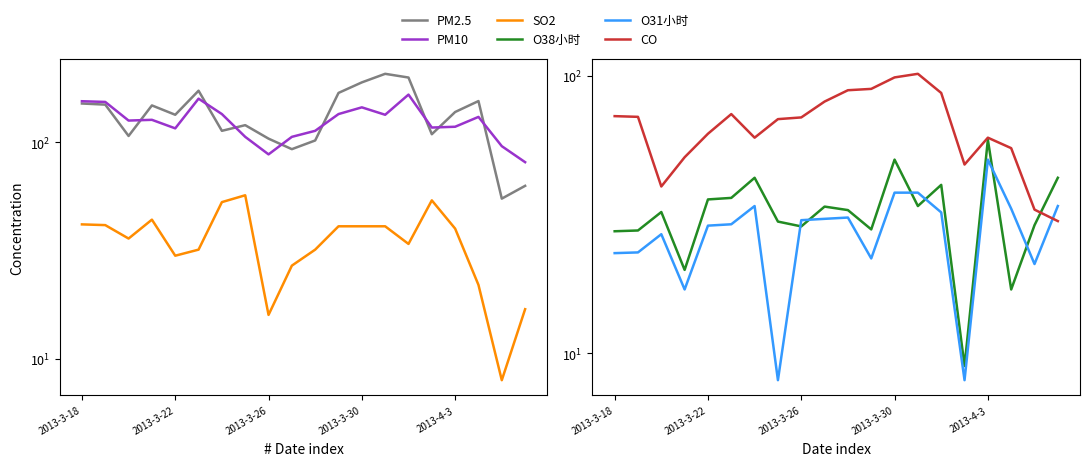

What is the greatest value displayed?

207.0